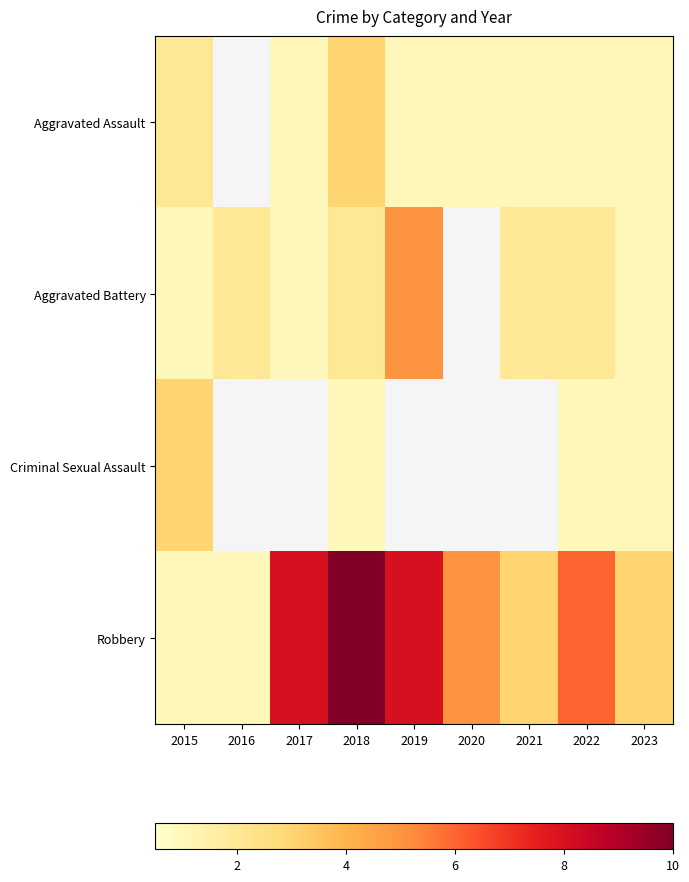

At how many categories does at least one series exceed 2?

8